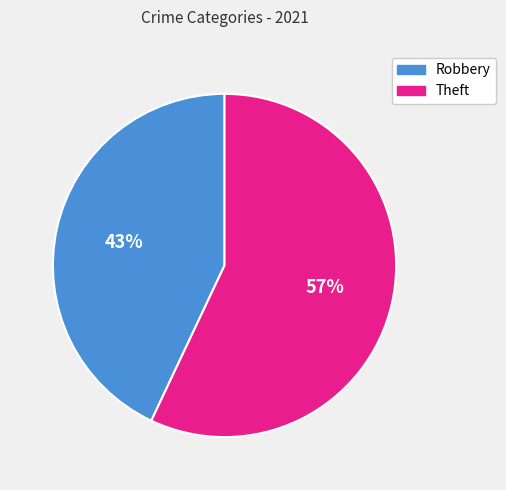

To the nearest percent, what is the difference between the largest and smallest slice percentages?

14%